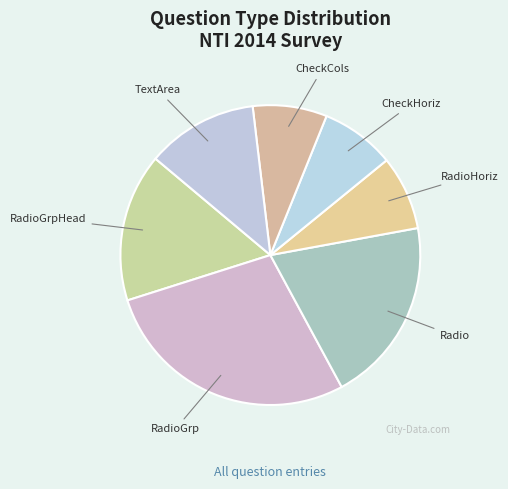

Count the number of slices in the pie.

7